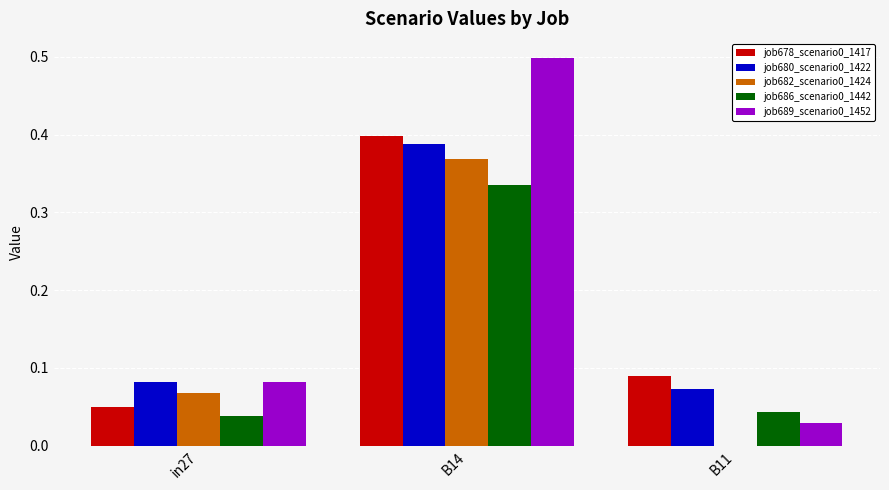

What is the total value across all series at B14?

2.0